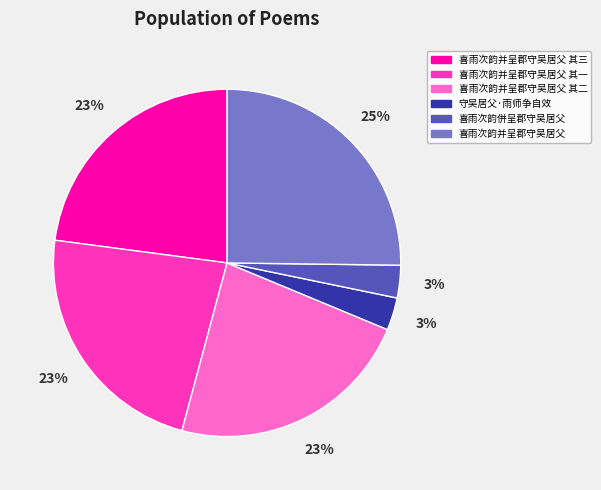

Between 喜雨次韵并呈郡守吴居父 其二 and 喜雨次韵并呈郡守吴居父, which is larger?

喜雨次韵并呈郡守吴居父